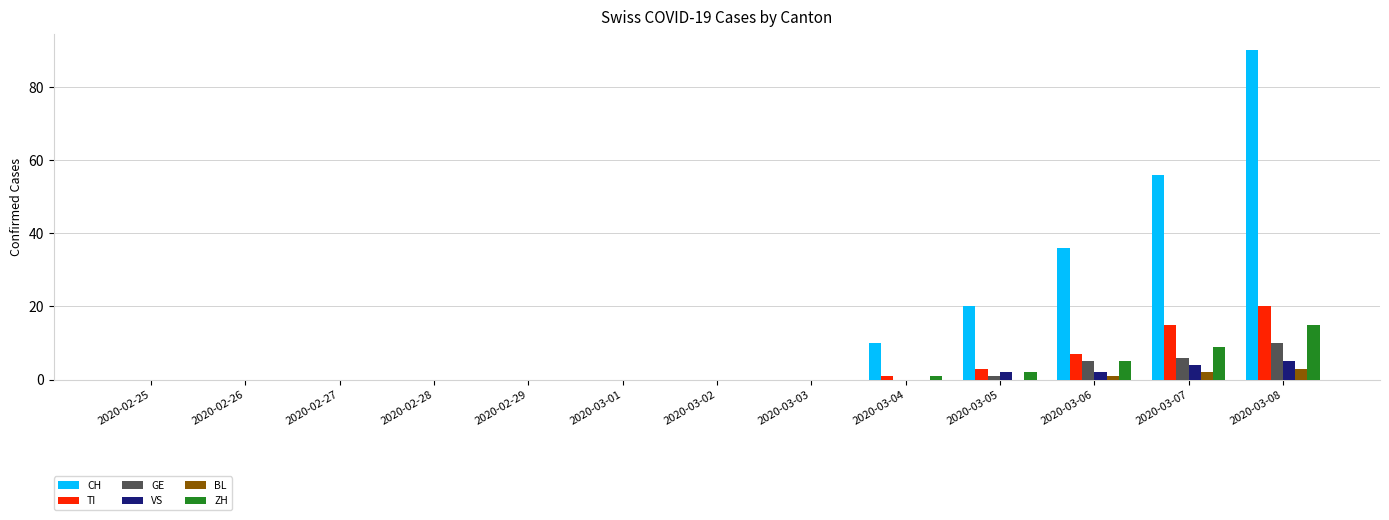

How many groups of bars are there?

13